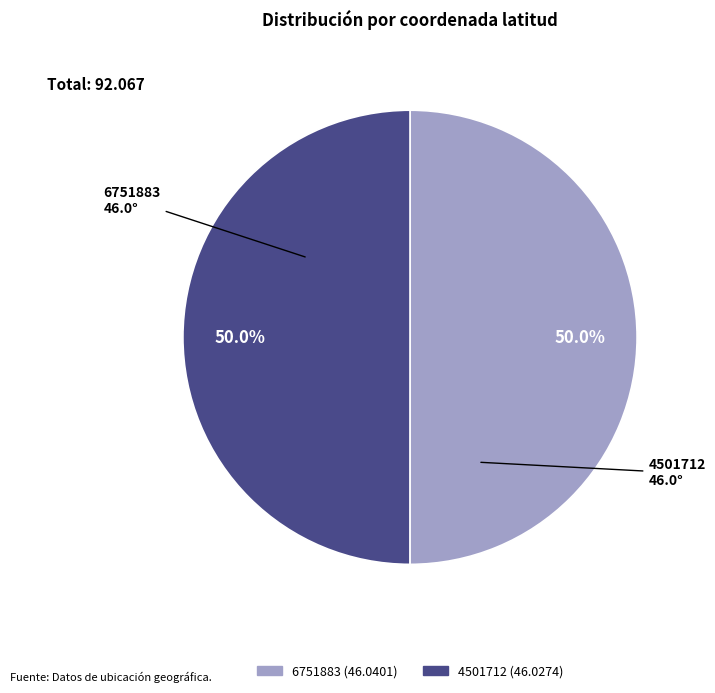

What percentage is the 4501712 slice, to the nearest percent?

50%